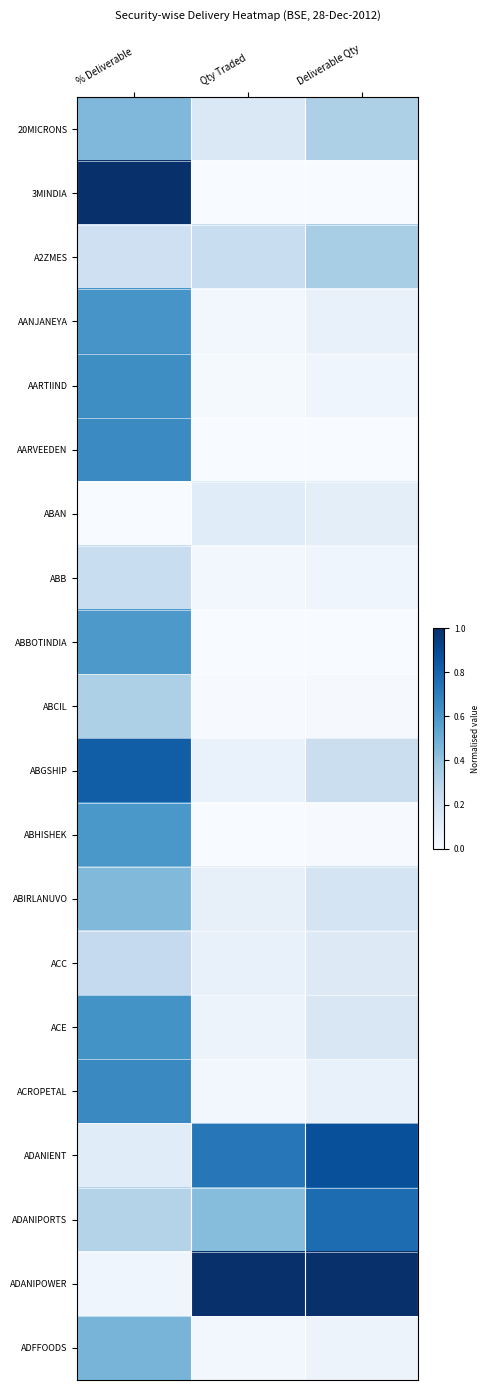

Which series has the largest range (max minus min)?

3MINDIA